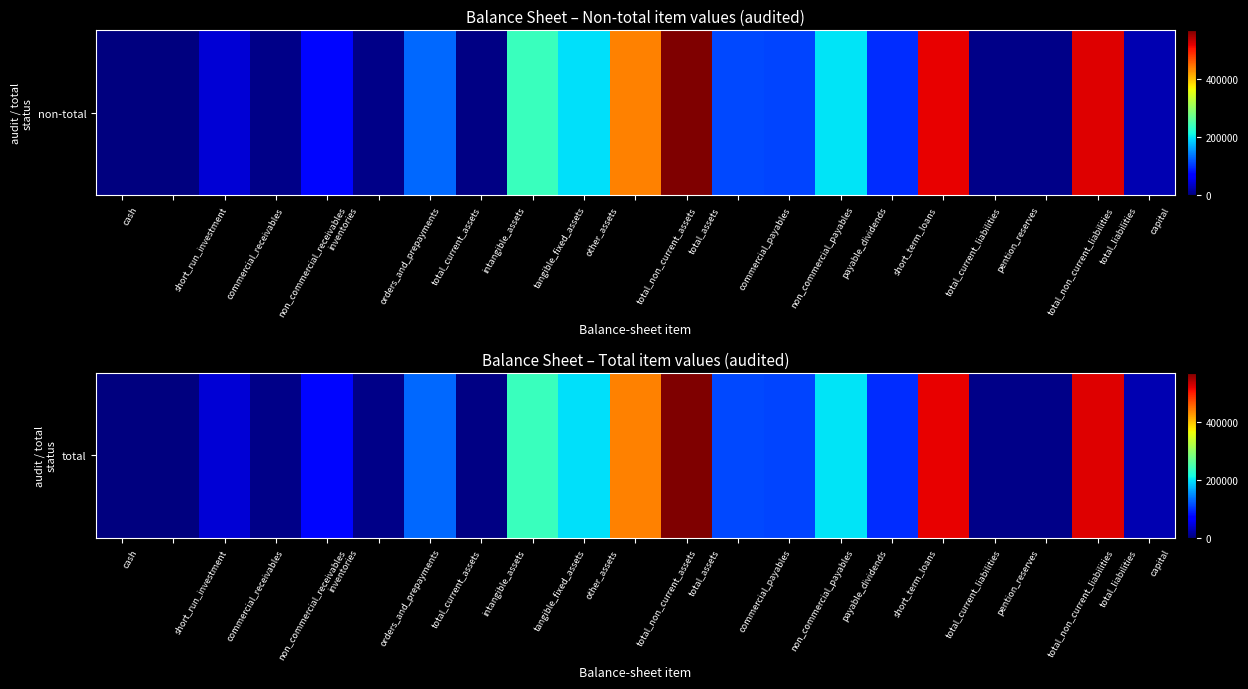

List the labels in order of value, largest first.

total_assets, total_liabilities, total_current_liabilities, total_non_current_assets, tangible_fixed_assets, payable_dividends, other_assets, total_current_assets, commercial_payables, non_commercial_payables, short_term_loans, inventories, commercial_receivables, capital, orders_and_prepayments, non_commercial_receivables, pention_reserves, total_non_current_liabilities, intangible_assets, cash, short_run_investment